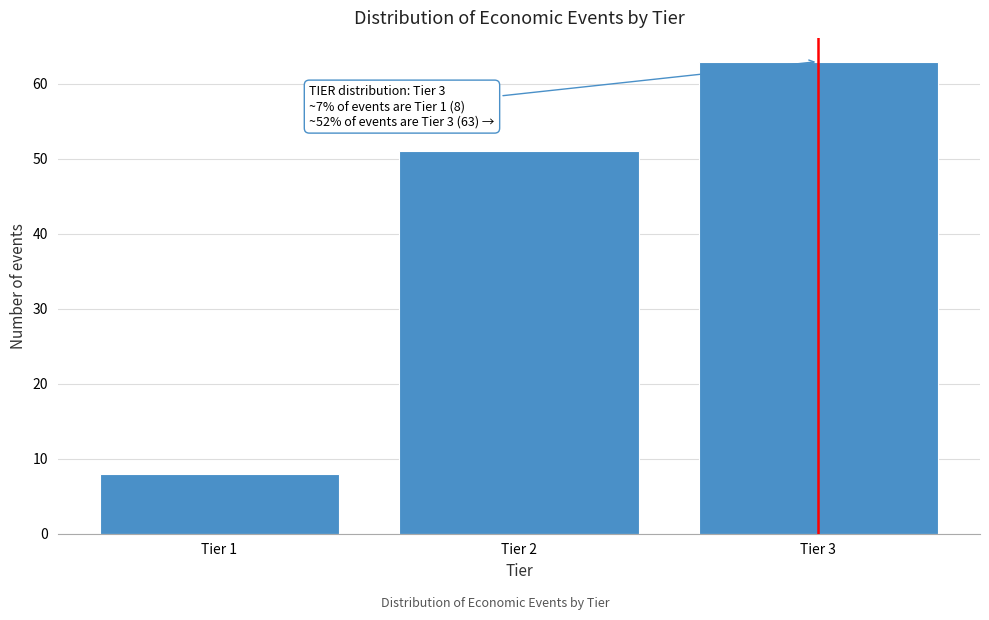

Reading right to left, what are all the values shown in this chart?

63	51	8